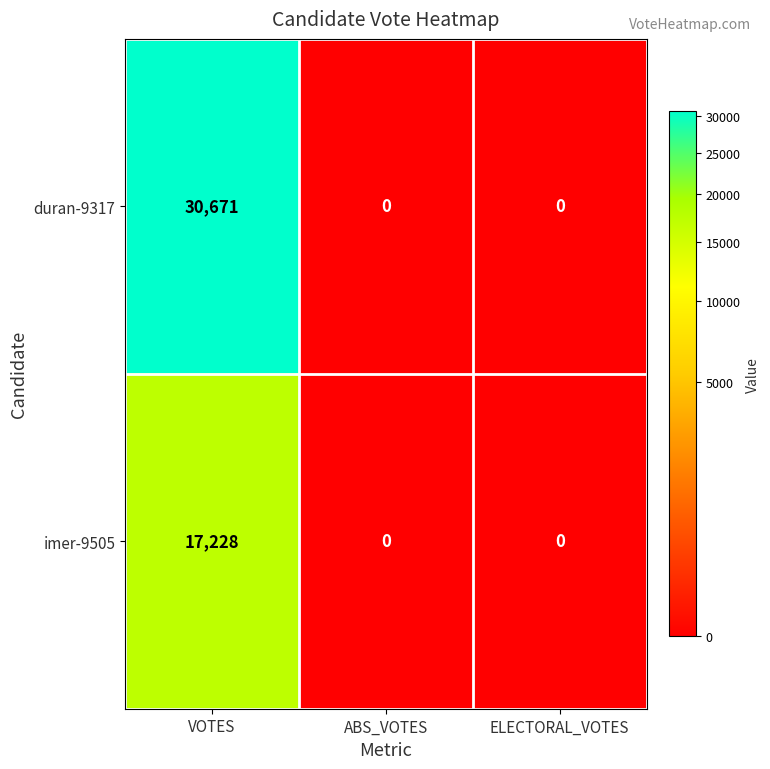

Count the number of data series in this chart.

2